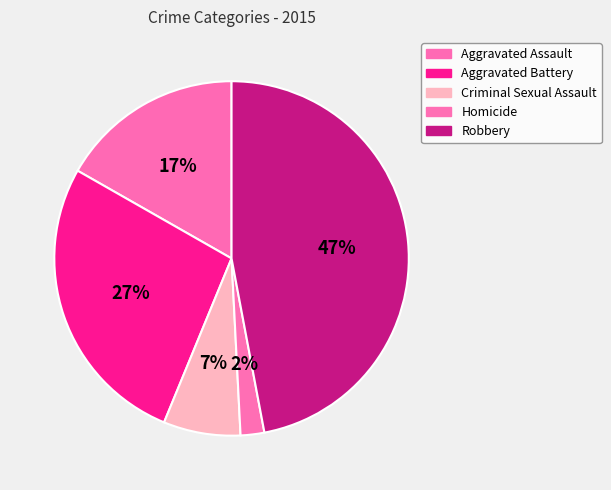

To the nearest percent, what portion does Criminal Sexual Assault represent?

7%